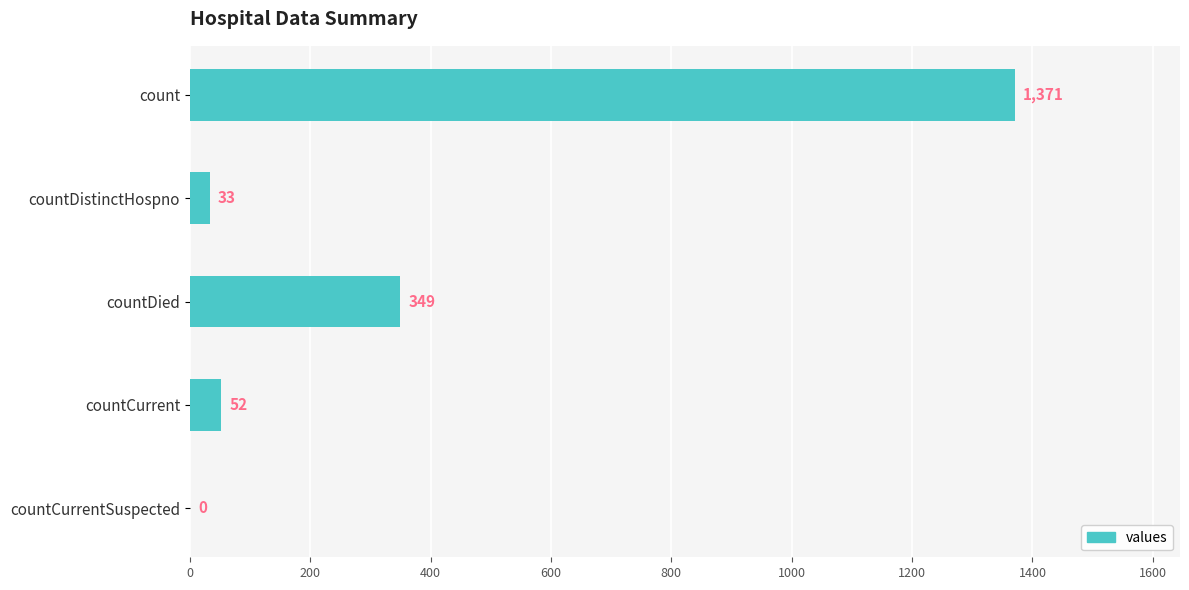

Is it true that the value at count is 1371?

True